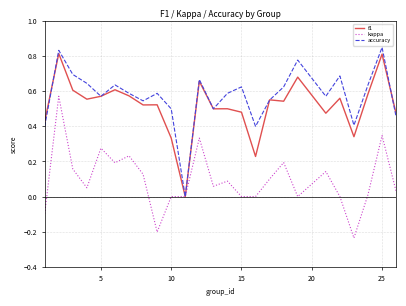

Which series has the largest total across all categories?

accuracy